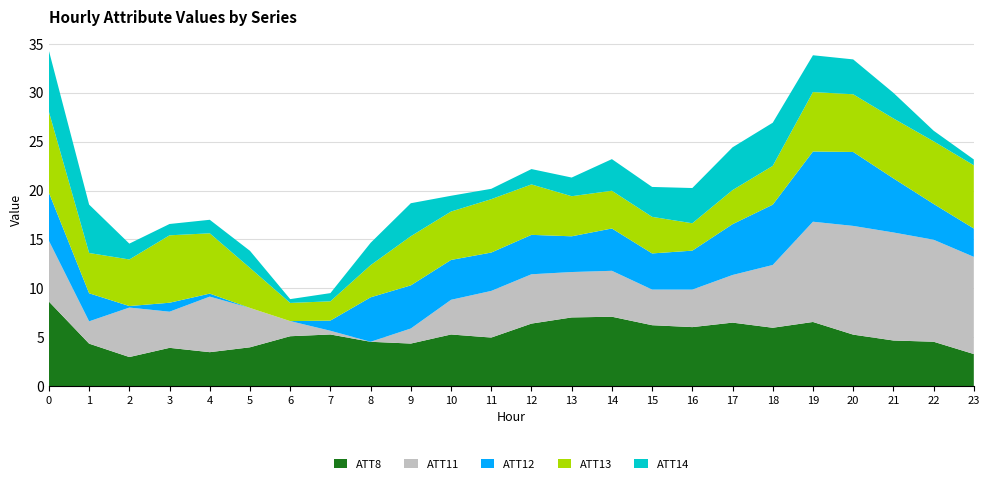

The ATT8 series shows 7.5 at 1. True or false?

False